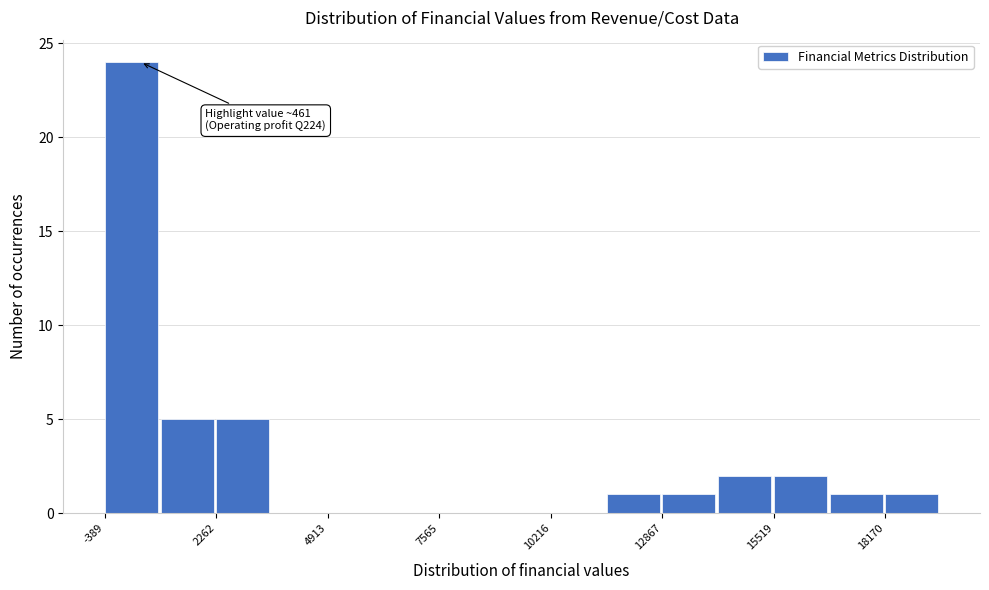

Around what value on the x-axis is the tallest bar? Give the approximate position of its centre, as read against the axis.

0